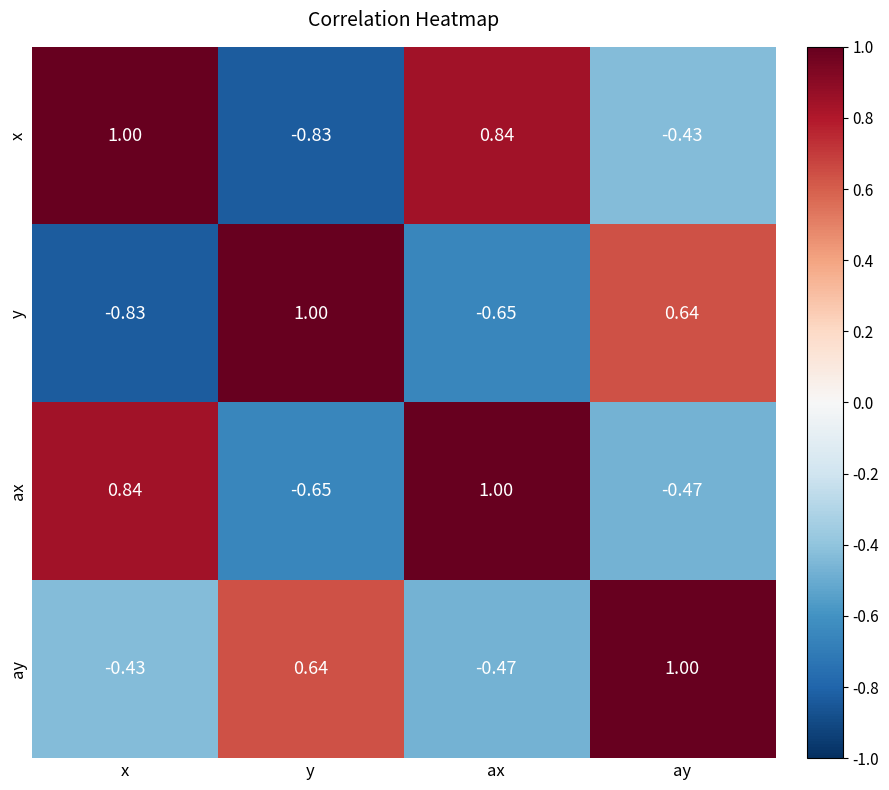

What is the difference between the highest and lowest values at x?

1.8